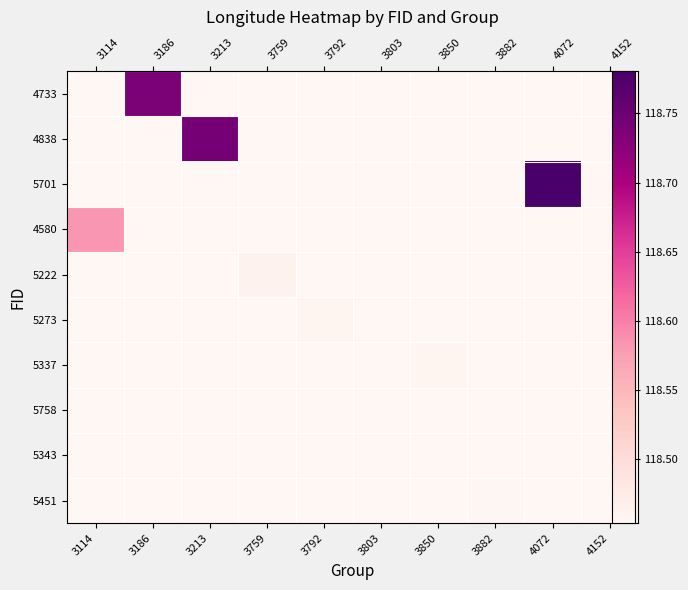

The 5758 series shows 188.3 at 4152. True or false?

False